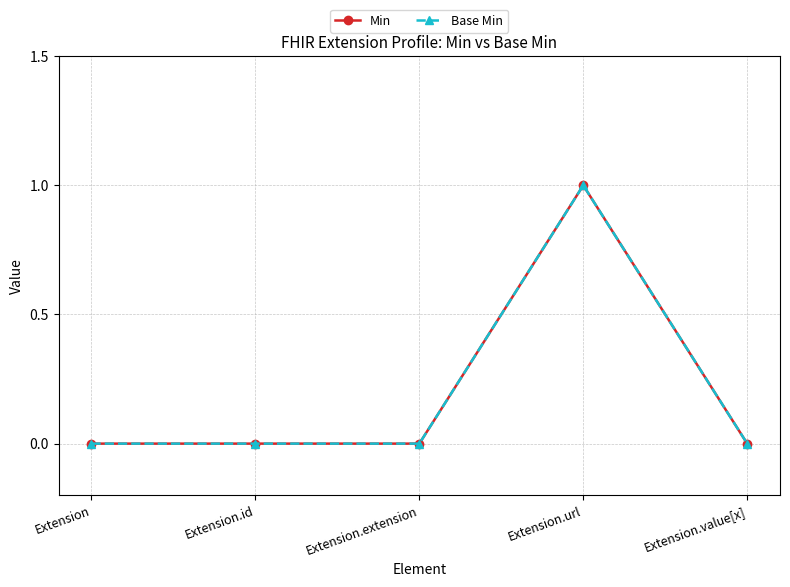

Count the Min values in the range 0 to 1.

5